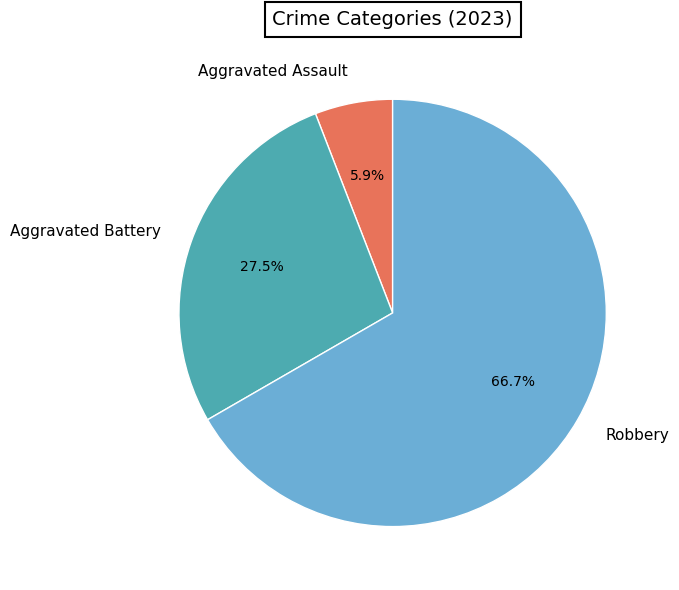

Approximately how many times larger is the value at Aggravated Battery compared to Robbery?

0.4